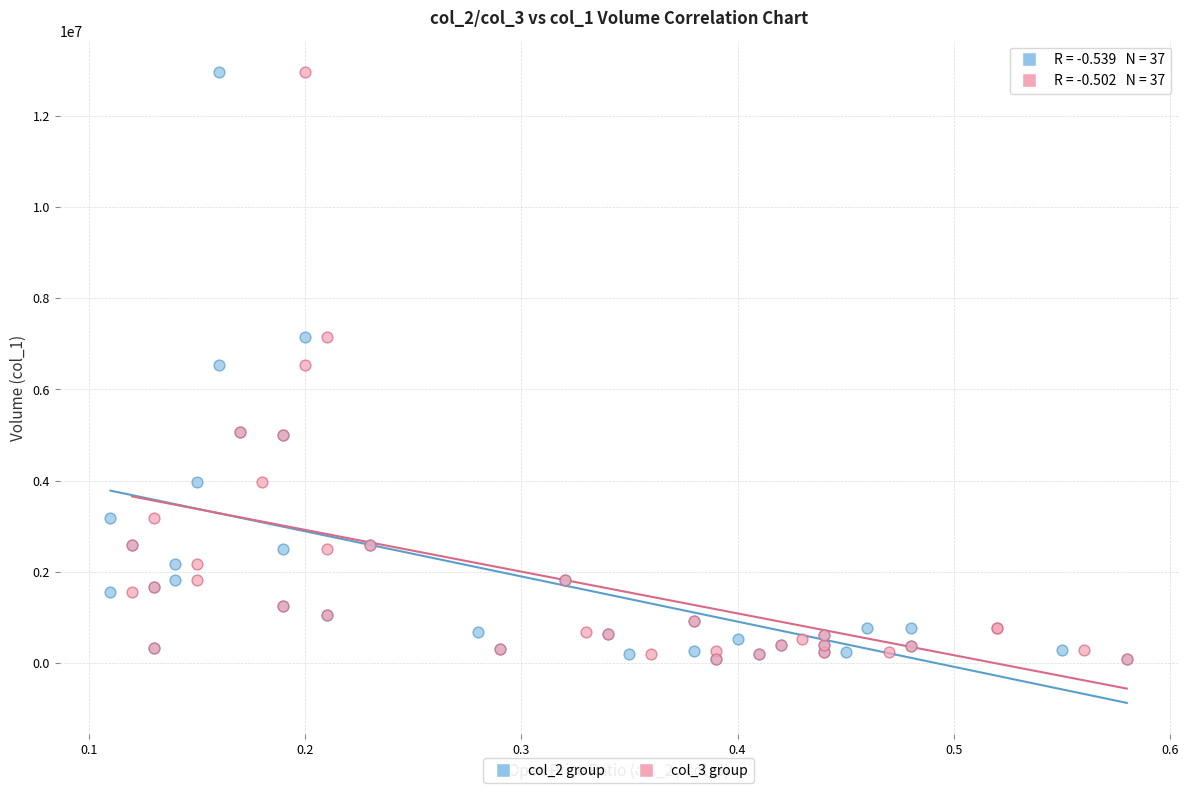

What are all the series names shown in the legend?

col_2 group, col_3 group